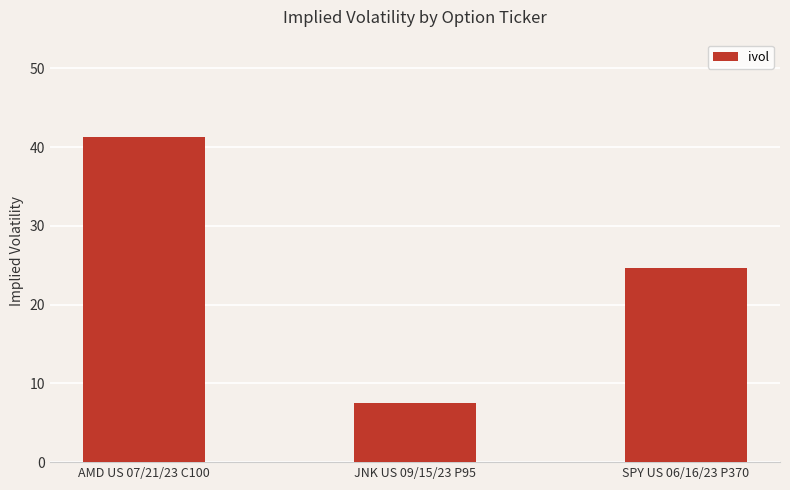

Rank the categories by value from highest to lowest.

AMD US 07/21/23 C100, SPY US 06/16/23 P370, JNK US 09/15/23 P95